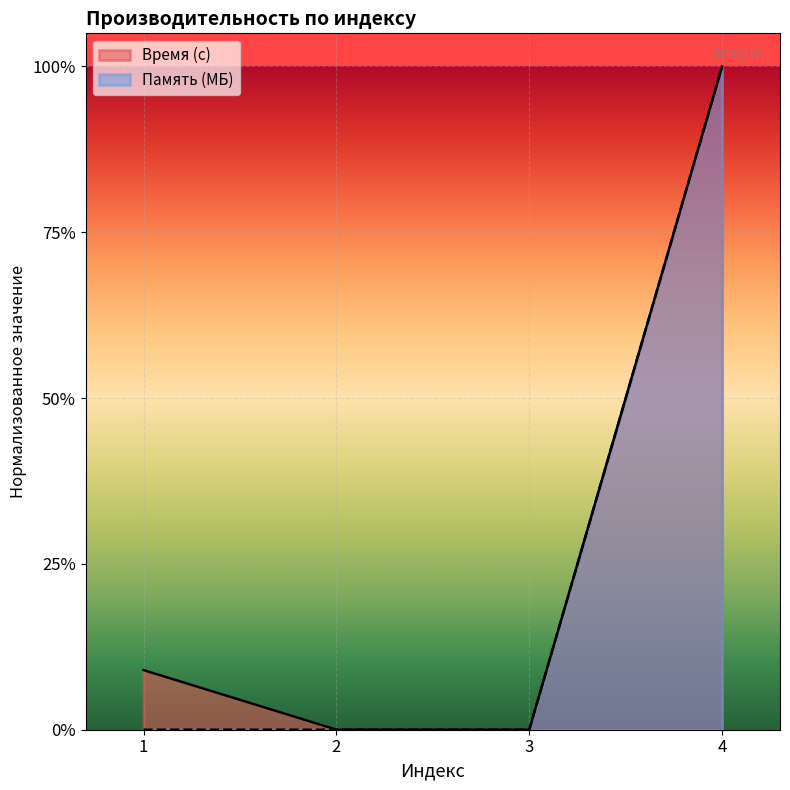

Rank the series by their average value, from lowest to highest.

Память (МБ), Время (с)